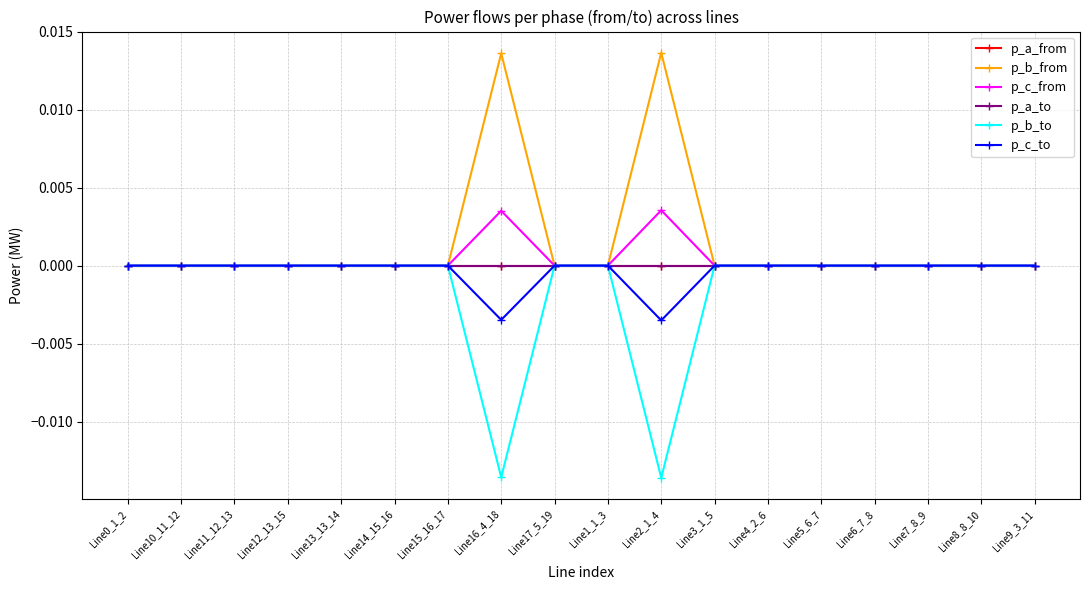

Between Line12_13_15 and Line4_2_6, which series saw the biggest shift?

p_c_from